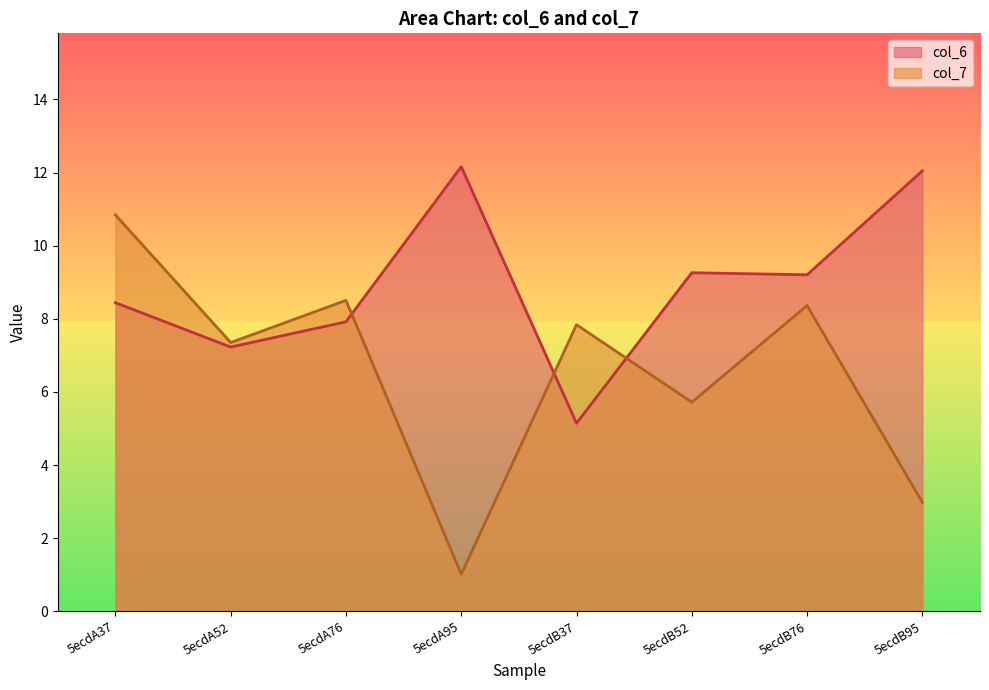

The value of col_7 at 5ecdA52 is 3.4. True or false?

False